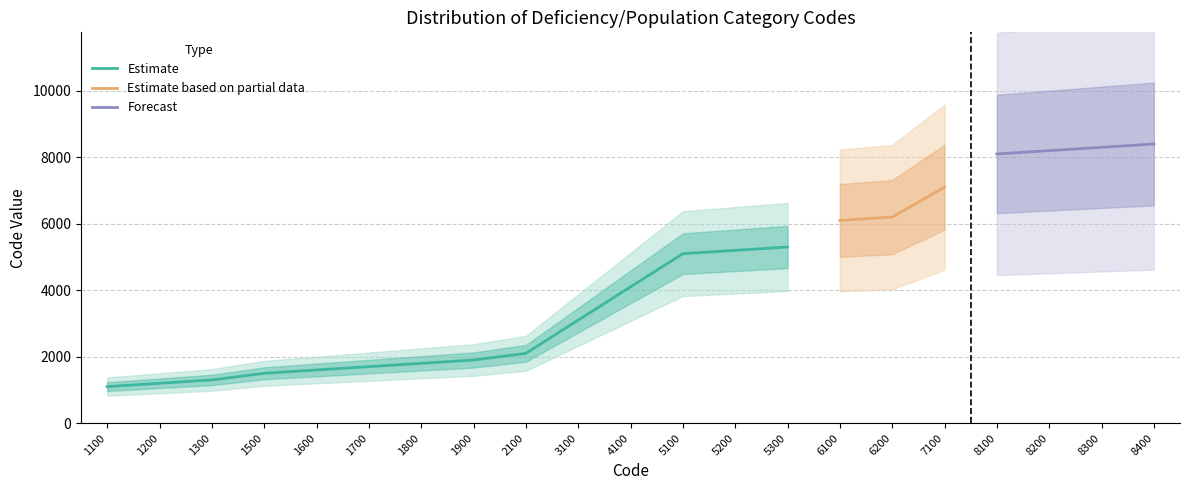

The chart shows a value of 1200 at 1200. True or false?

True